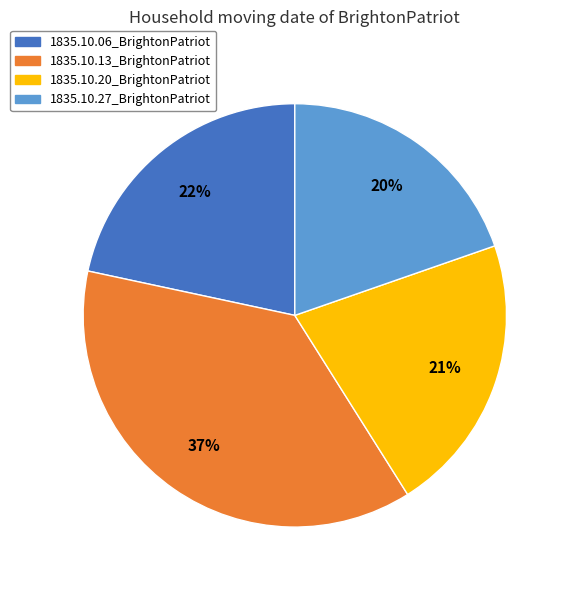

Is 1835.10.20_BrightonPatriot the majority of the pie?

No